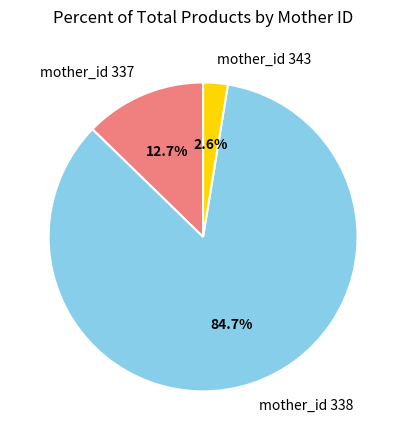

Which slice is the smallest?

mother_id 343